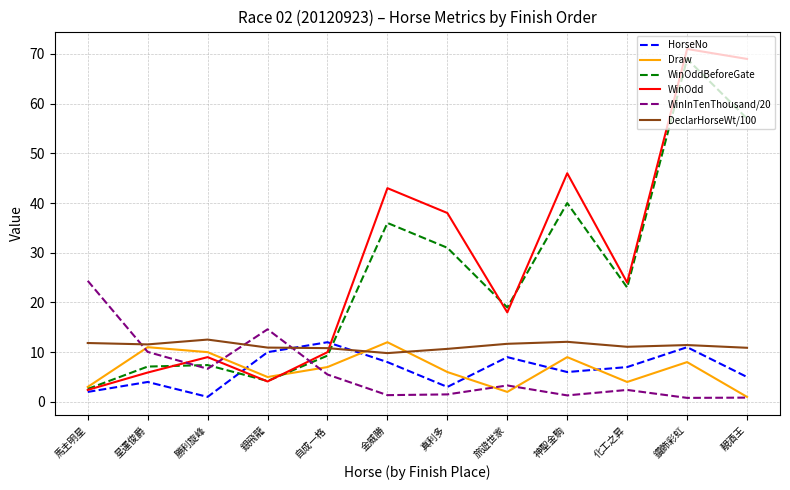

What position from the left is 星運俊爵?

2